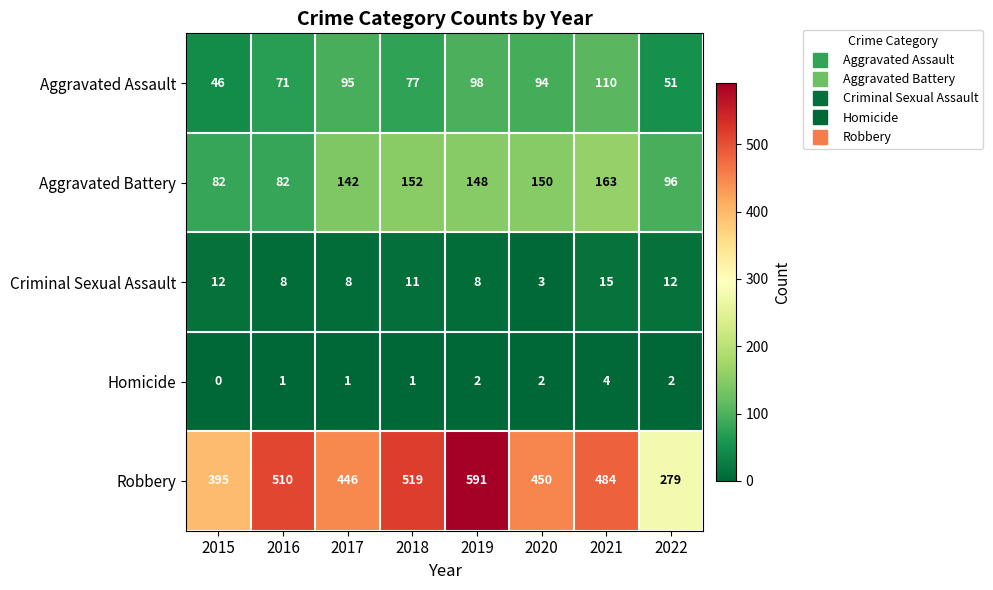

Rank the series at 2022 from highest to lowest value.

Robbery, Aggravated Battery, Aggravated Assault, Criminal Sexual Assault, Homicide